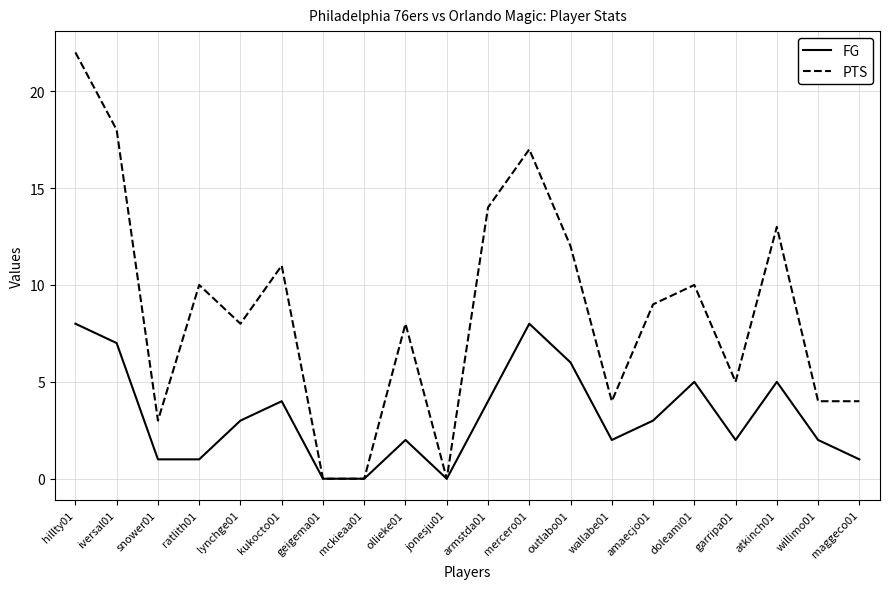

The value of FG at snower01 is 2. True or false?

False